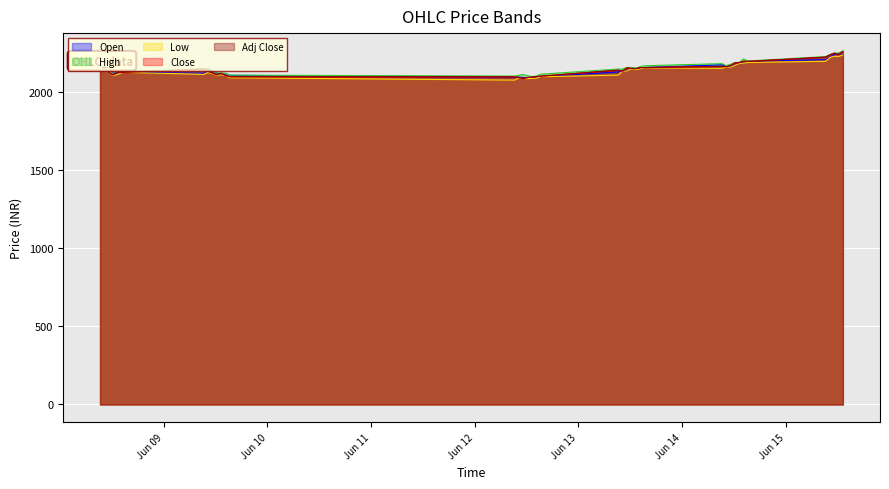

What is the value of the High point at the 26th from the left?

2152.8